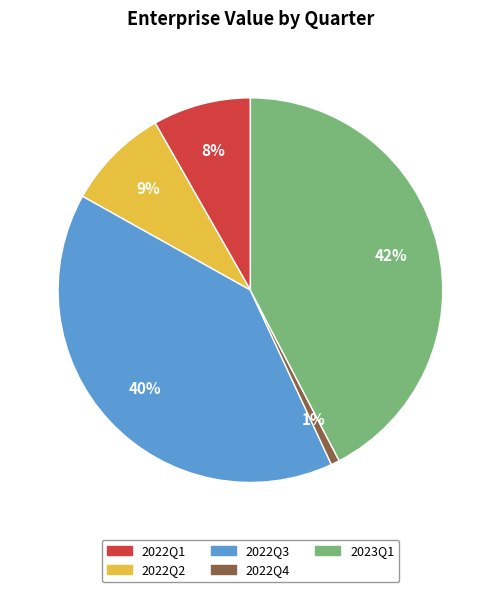

Does 2022Q1 account for over 50% of the chart?

No